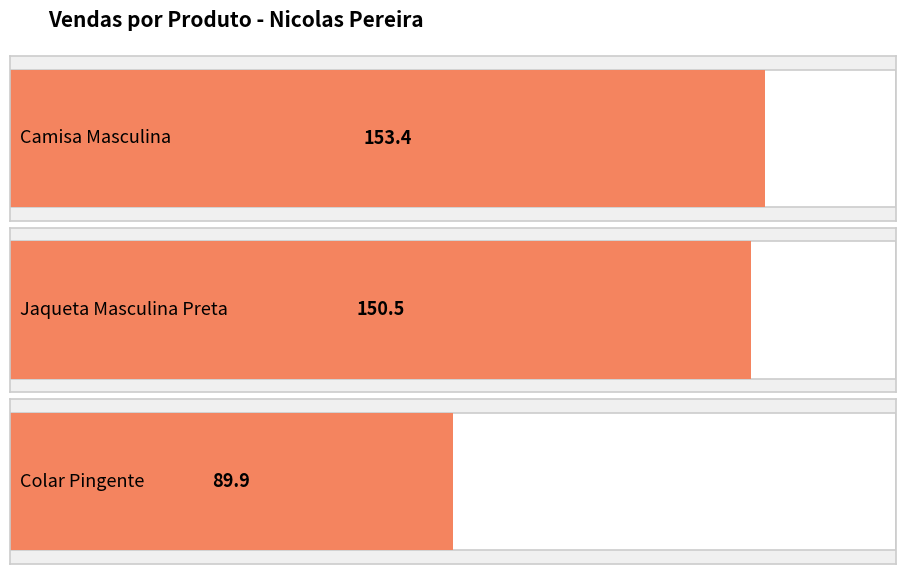

What is the label of the 1st bar from the left?

Camisa Masculina